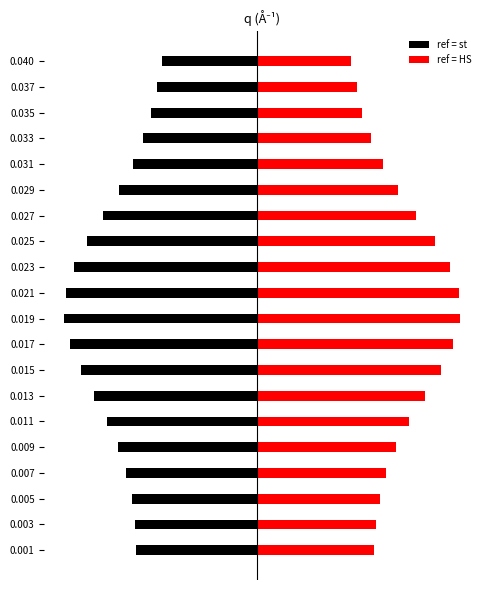

How many categories are shown in the chart?

20